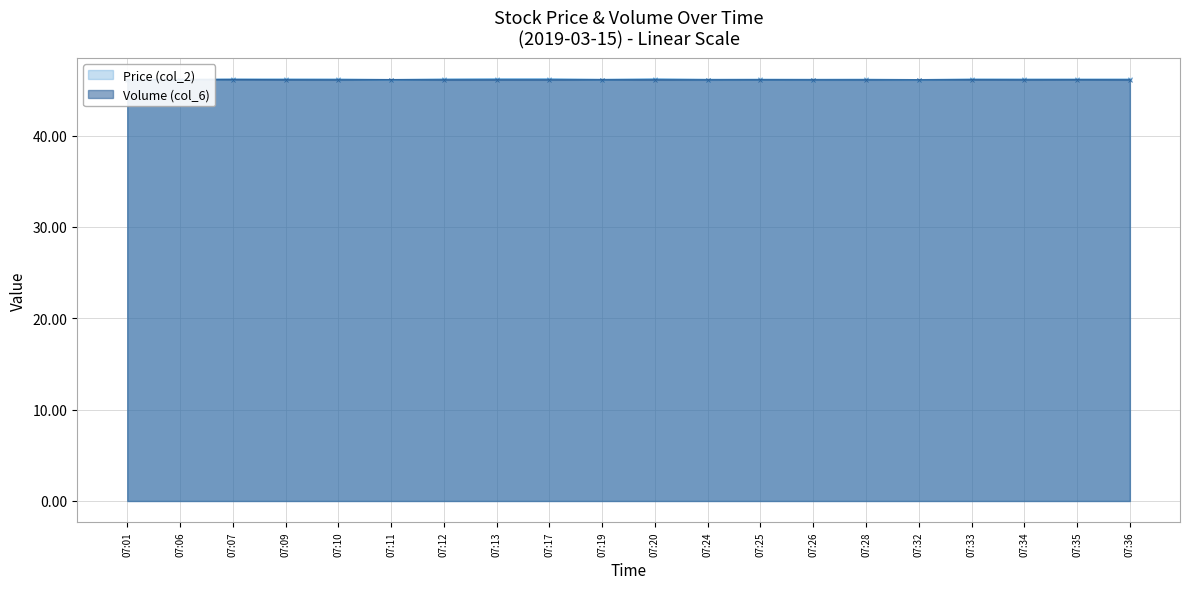

Which has a higher value, 07:13 or 07:28?

07:13